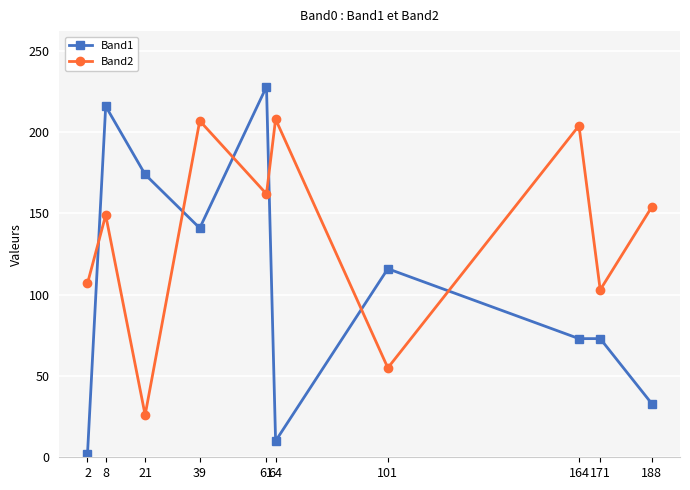

True or false: Band2 has more than 1 interior local peaks.

True